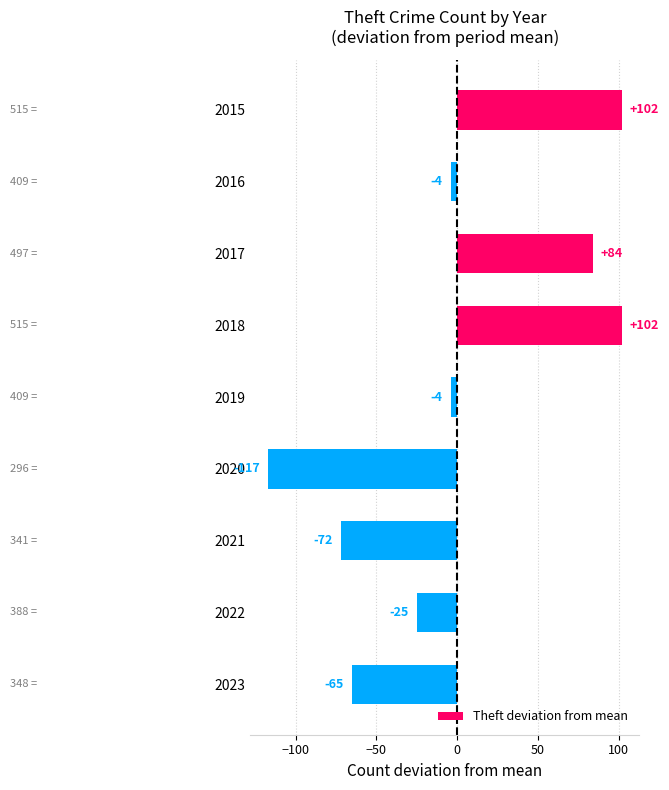

How many bars are there in total?

9